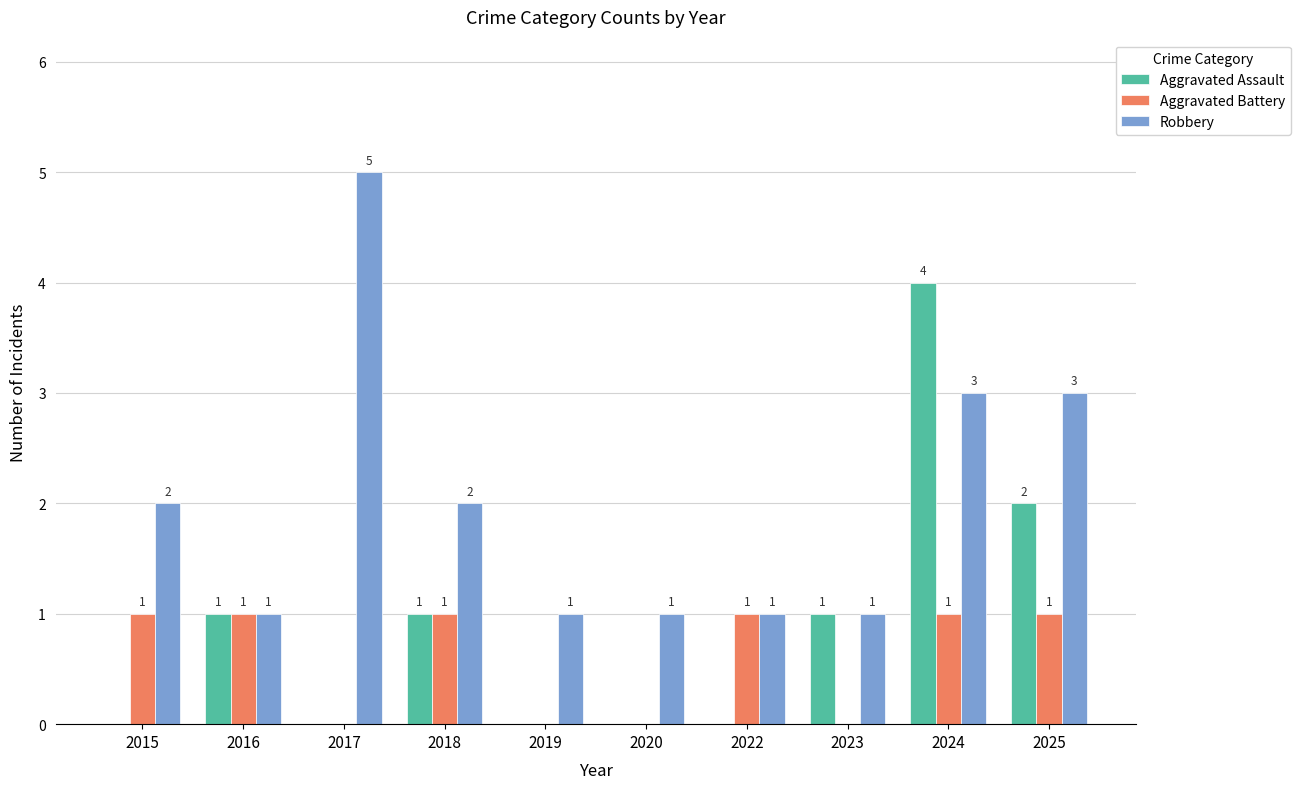

Reading right to left, list all the values displayed in this chart.

Aggravated Assault: 2	4	1	0	0	0	1	0	1	0
Aggravated Battery: 1	1	0	1	0	0	1	0	1	1
Robbery: 3	3	1	1	1	1	2	5	1	2